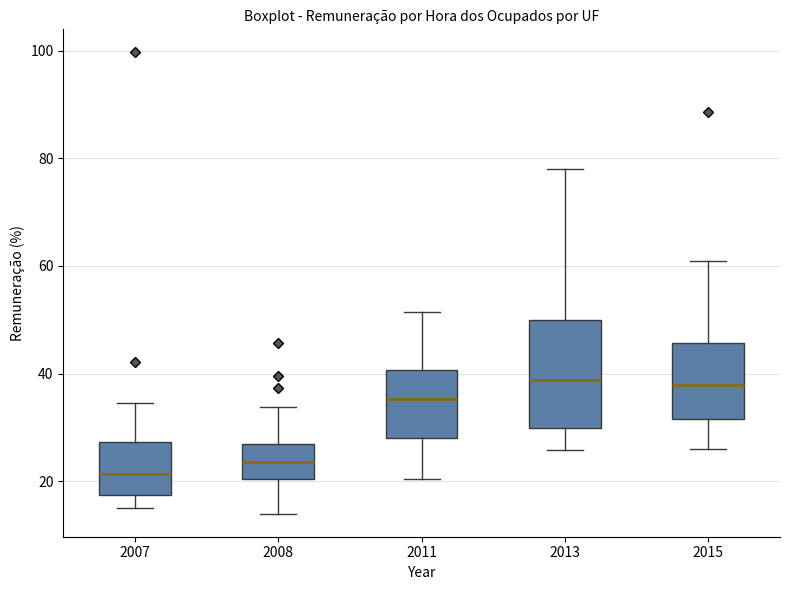

Reading left to right, read every box against the y-axis: the position of its median line, the range the box covers, and the ends of its whiskers. The values are not printed on the chart, so give them approximately, as read against the axis.

2007: median 22, box 18 to 28, whiskers 16 to 34
2008: median 24, box 20 to 26, whiskers 14 to 34
2011: median 36, box 28 to 40, whiskers 20 to 52
2013: median 38, box 30 to 50, whiskers 26 to 78
2015: median 38, box 32 to 46, whiskers 26 to 60